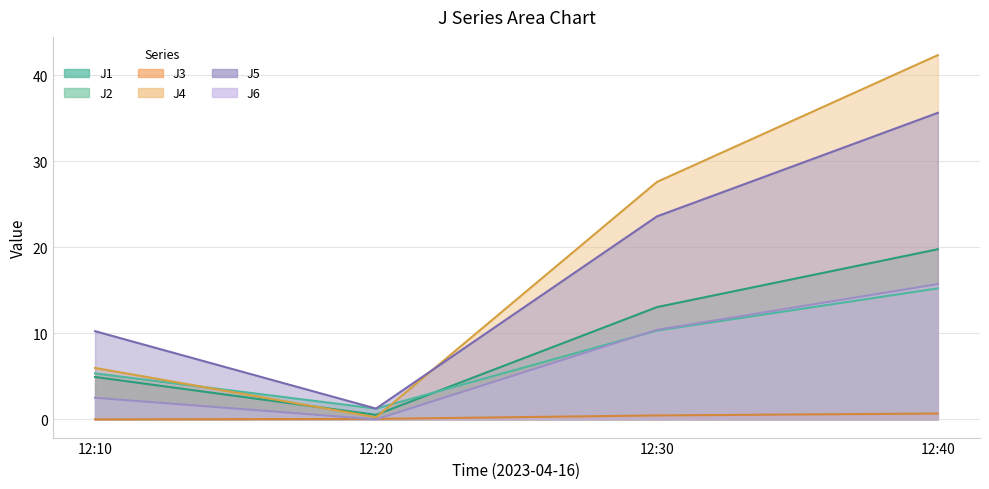

Rank the categories by J1 value from lowest to highest.

12:20, 12:10, 12:30, 12:40